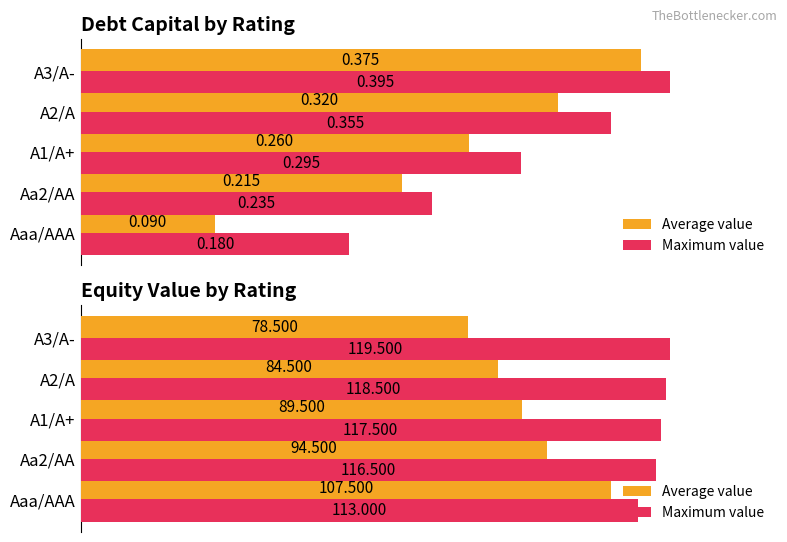

Is the value of Maximum value at A3/A- greater than the value of Average value at Aa2/AA?

Yes